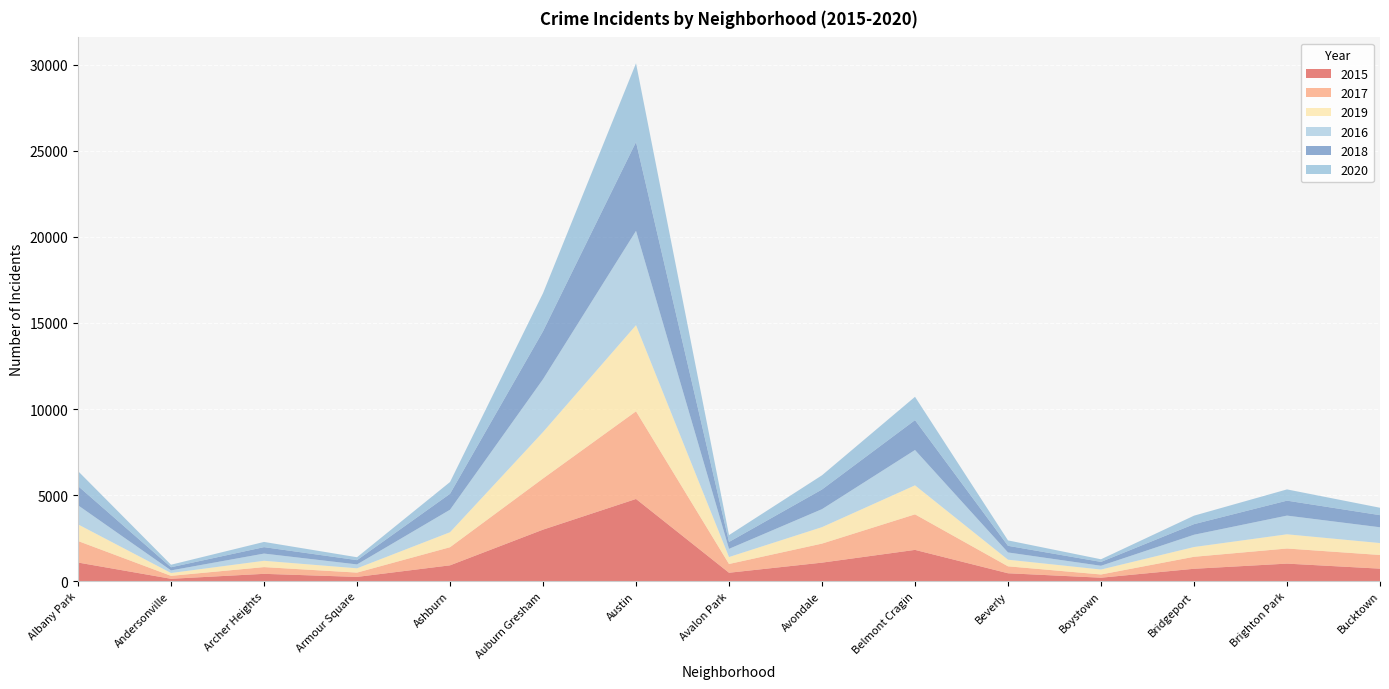

Reading left to right, list all the values displayed in this chart.

2015: 1076	131	419	240	913	2988	4771	482	1070	1811	452	194	713	1013	720
2017: 1251	171	391	251	1053	2973	5095	509	1107	2066	404	188	697	878	795
2019: 968	166	368	249	872	2701	5008	405	957	1687	385	287	568	827	694
2016: 1110	151	419	227	1308	3071	5481	475	1046	2053	421	219	713	1086	917
2018: 1117	183	374	248	924	2787	5163	401	1142	1736	386	224	616	869	704
2020: 870	147	303	169	686	2213	4578	400	826	1357	315	154	493	654	431